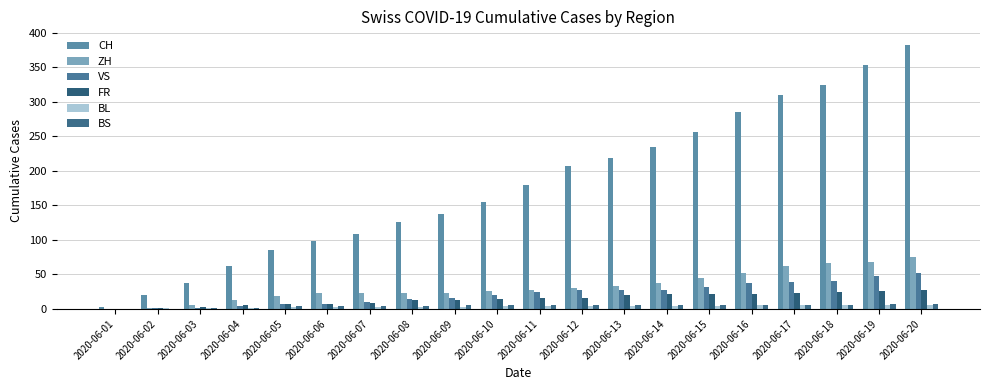

Where does the BL series first go above 4?

2020-06-16